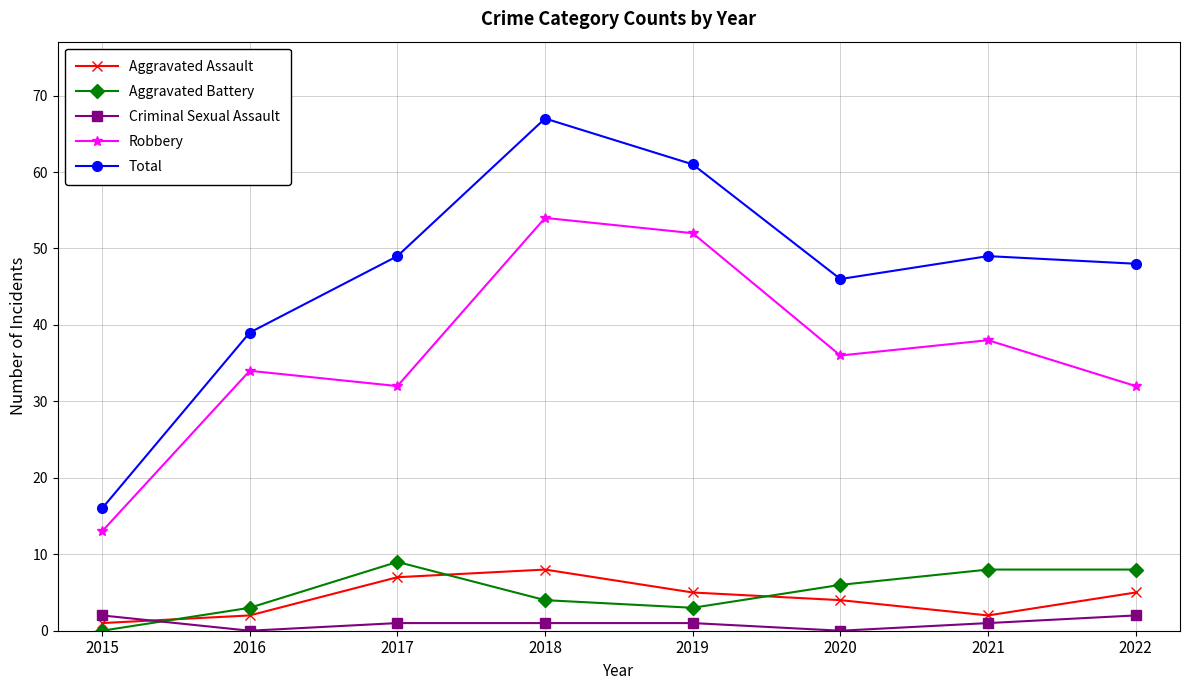

Does the chart display data point markers on the line(s)?

Yes